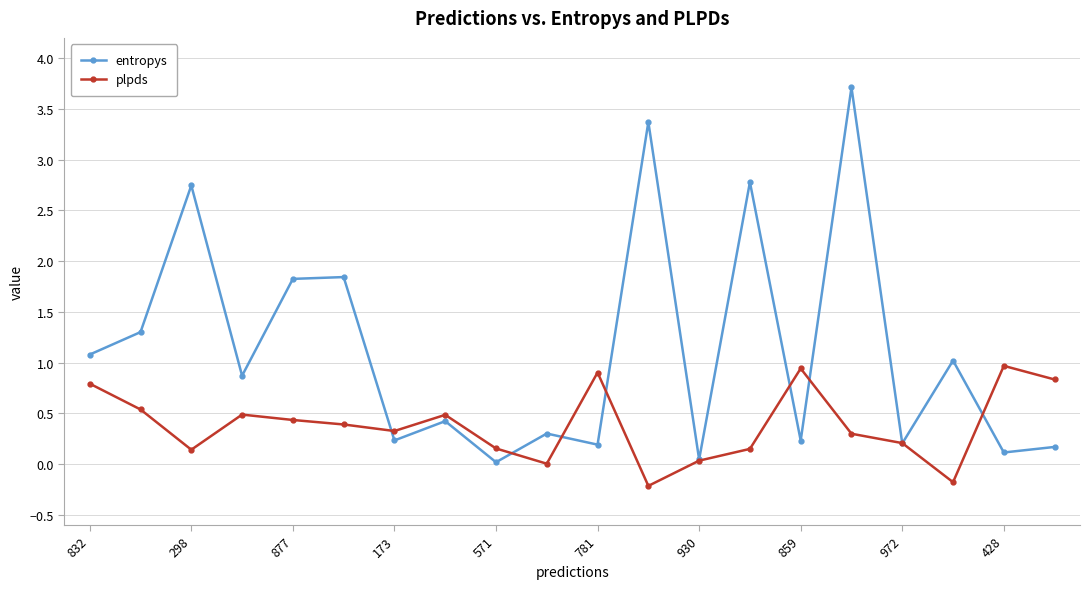

Which series has the largest total across all categories?

entropys